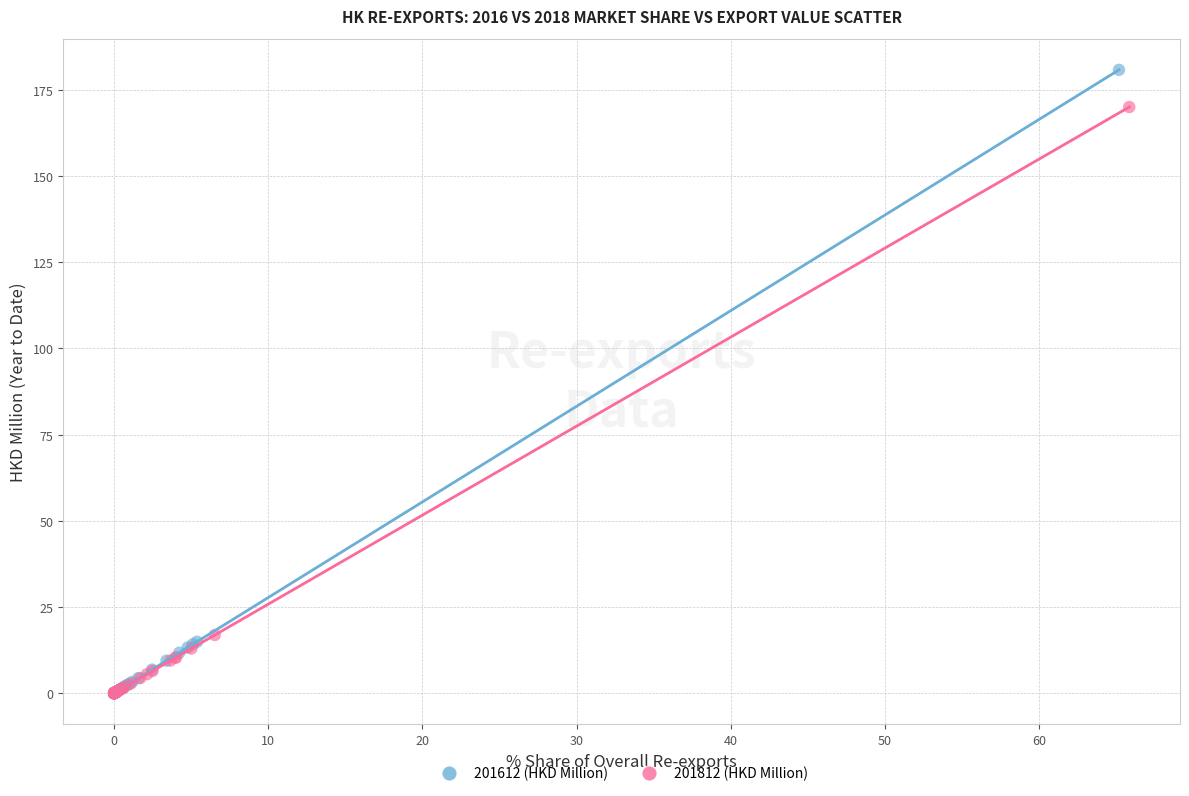

Which series reaches the maximum Y coordinate?

201612 (HKD Million)